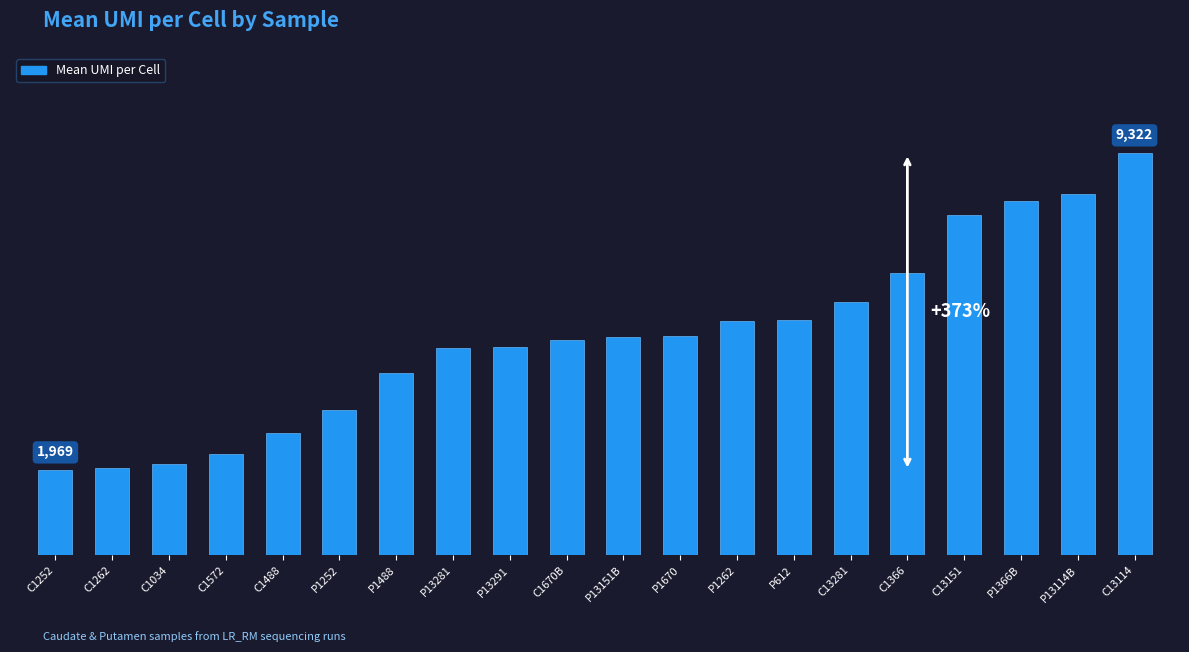

How many bars are there in total?

20